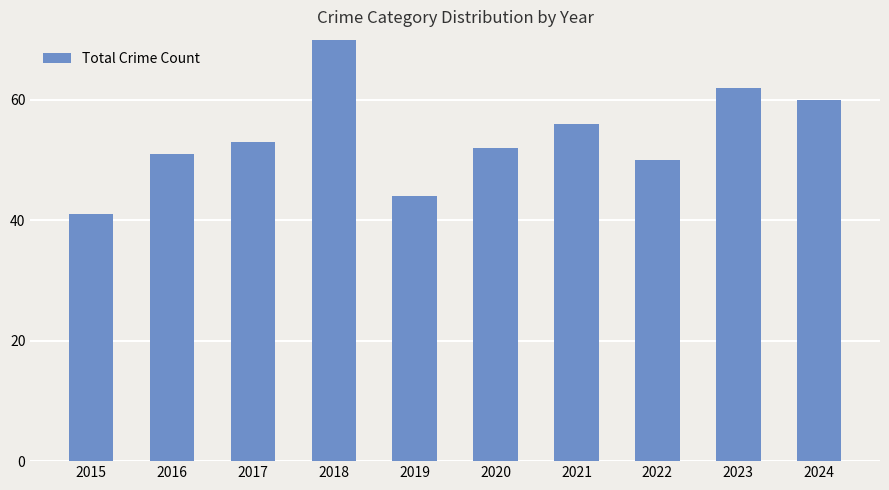

The chart shows a value of 33 at 2022. True or false?

False